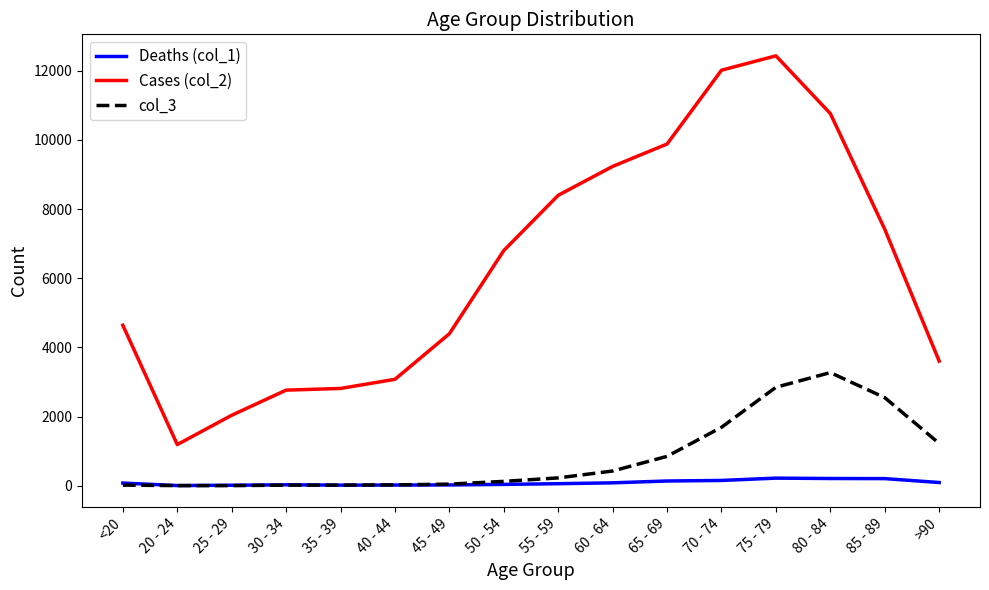

What is the difference between the maximum and minimum values in the Cases (col_2) series?

11243